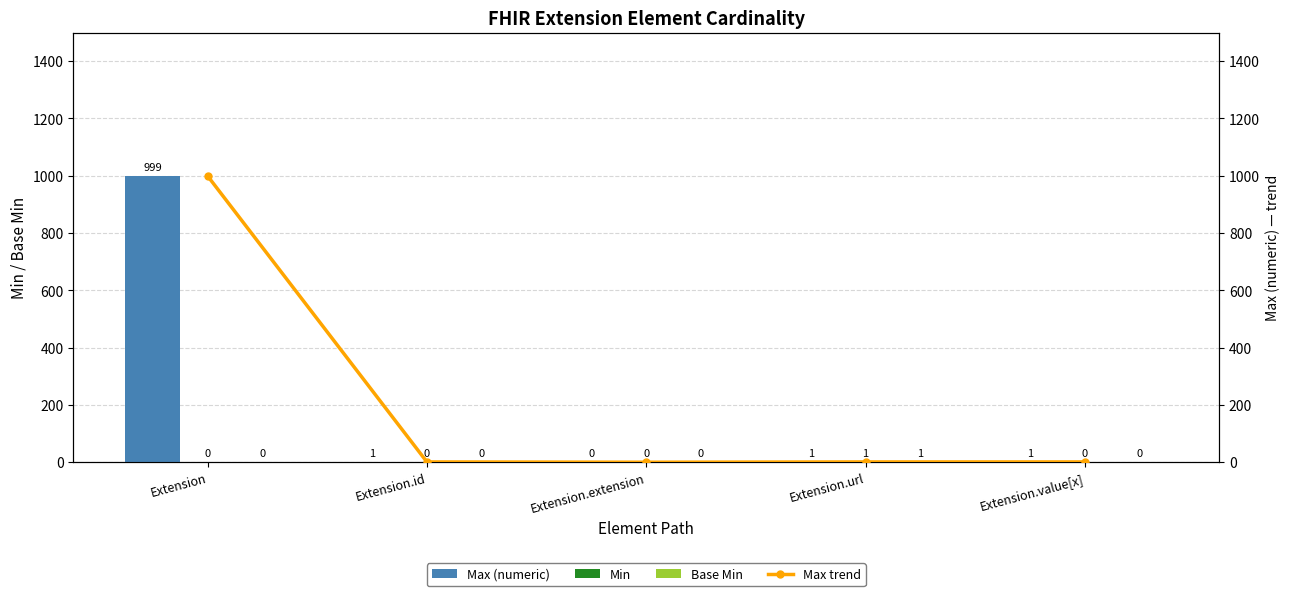

What is the difference between the highest and lowest values at Extension?

999